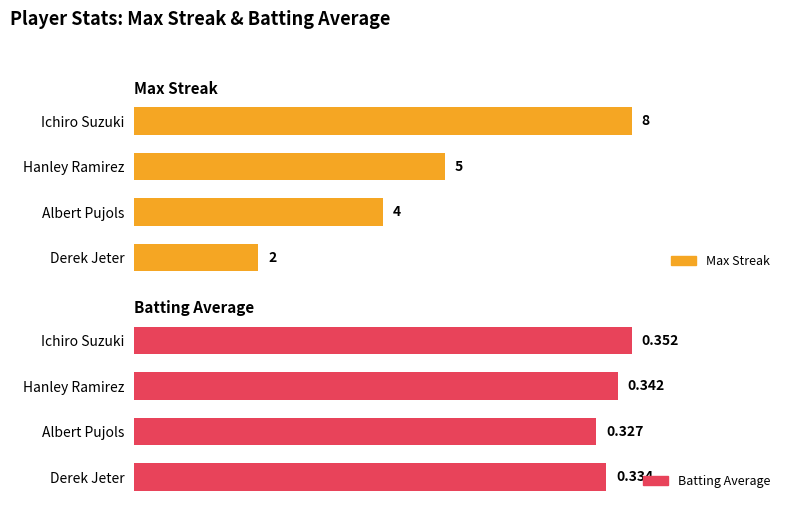

Which category has the lowest value in the Batting Average series?

Albert Pujols